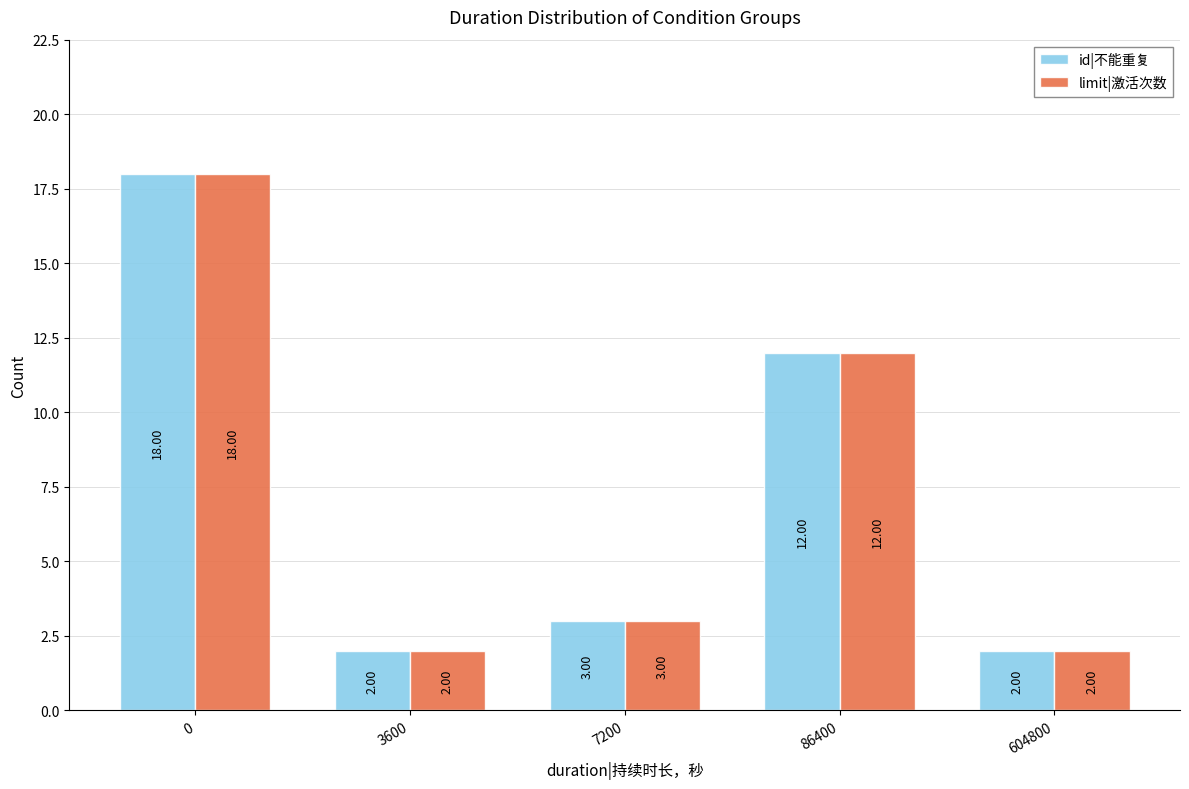

What is the average value of the limit|激活次数 series?

7